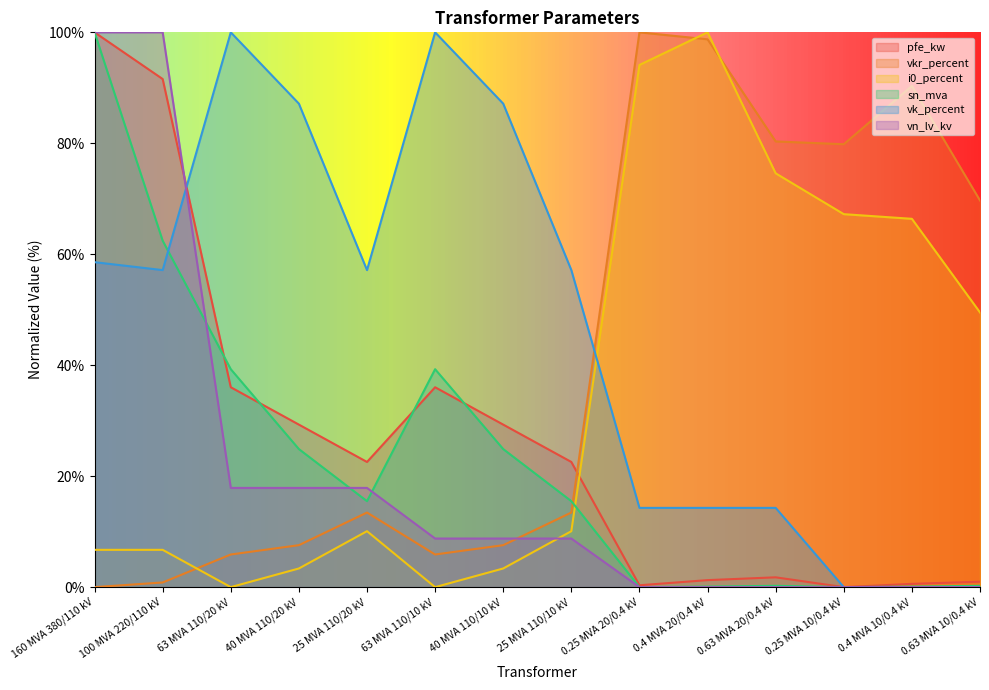

Between which two adjacent categories do pfe_kw and vn_lv_kv first intersect?

100 MVA 220/110 kV and 63 MVA 110/20 kV